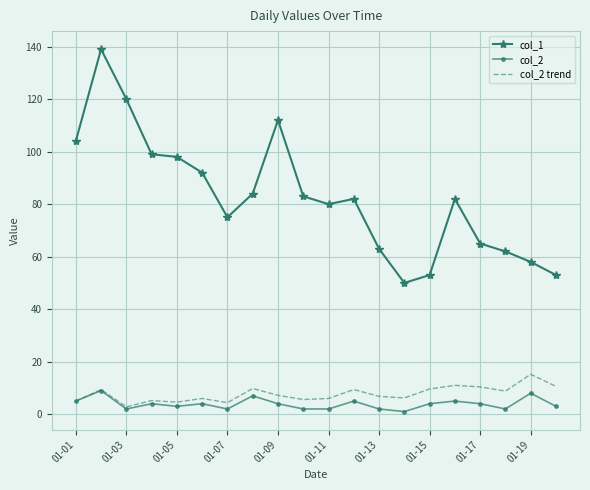

List the series in order of their peak value, lowest first.

col_2, col_2 trend, col_1